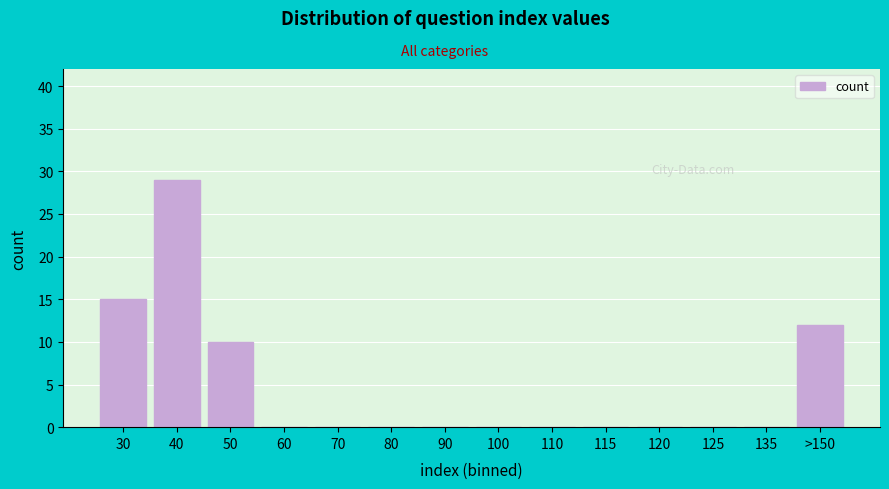

What is the sum of all values?

66